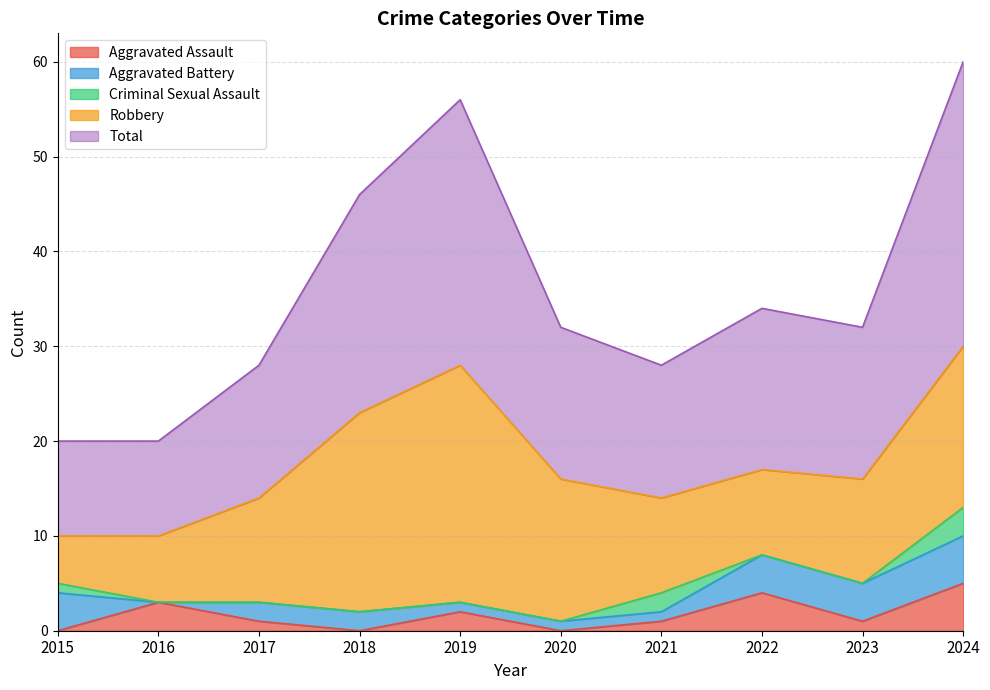

How many series are shown in this chart?

5